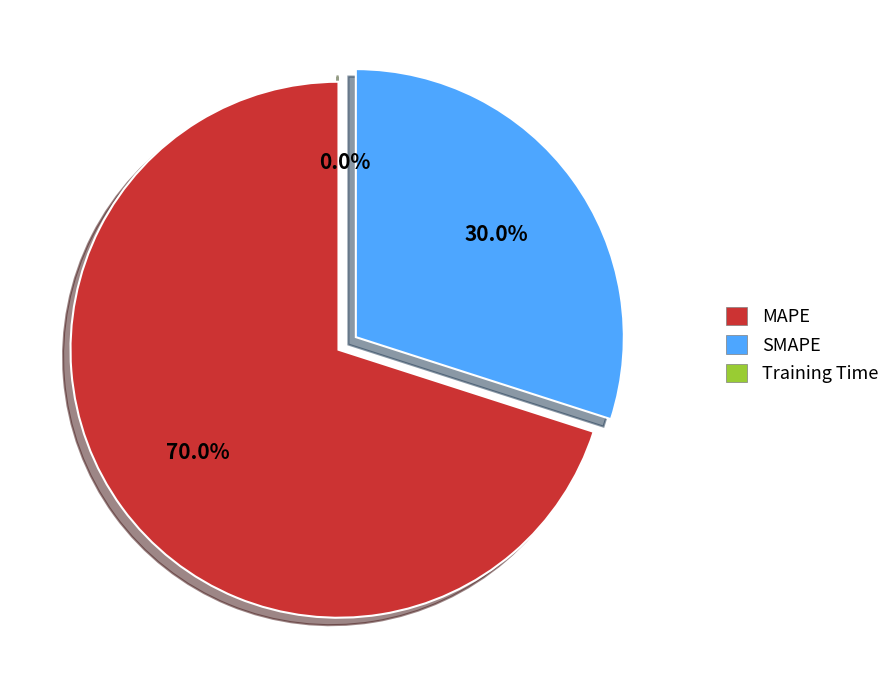

Does MAPE represent more than half of the total?

Yes